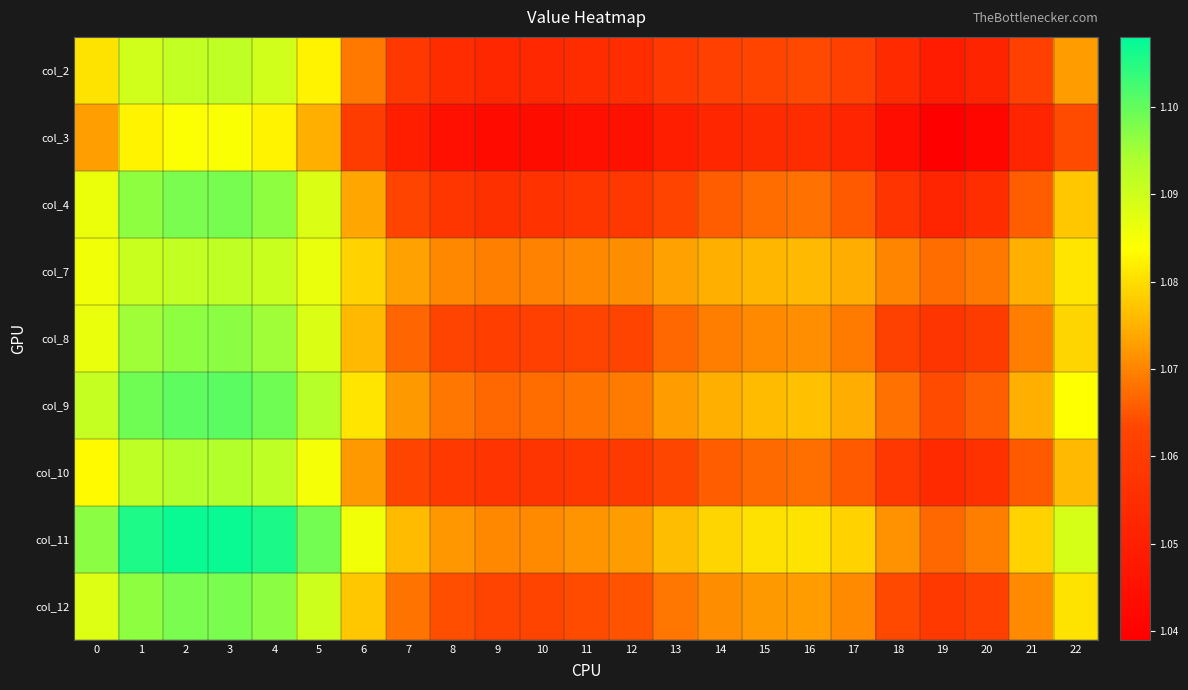

At 4, list the series in order from smallest to largest.

col_3, col_2, col_7, col_10, col_8, col_4, col_12, col_9, col_11